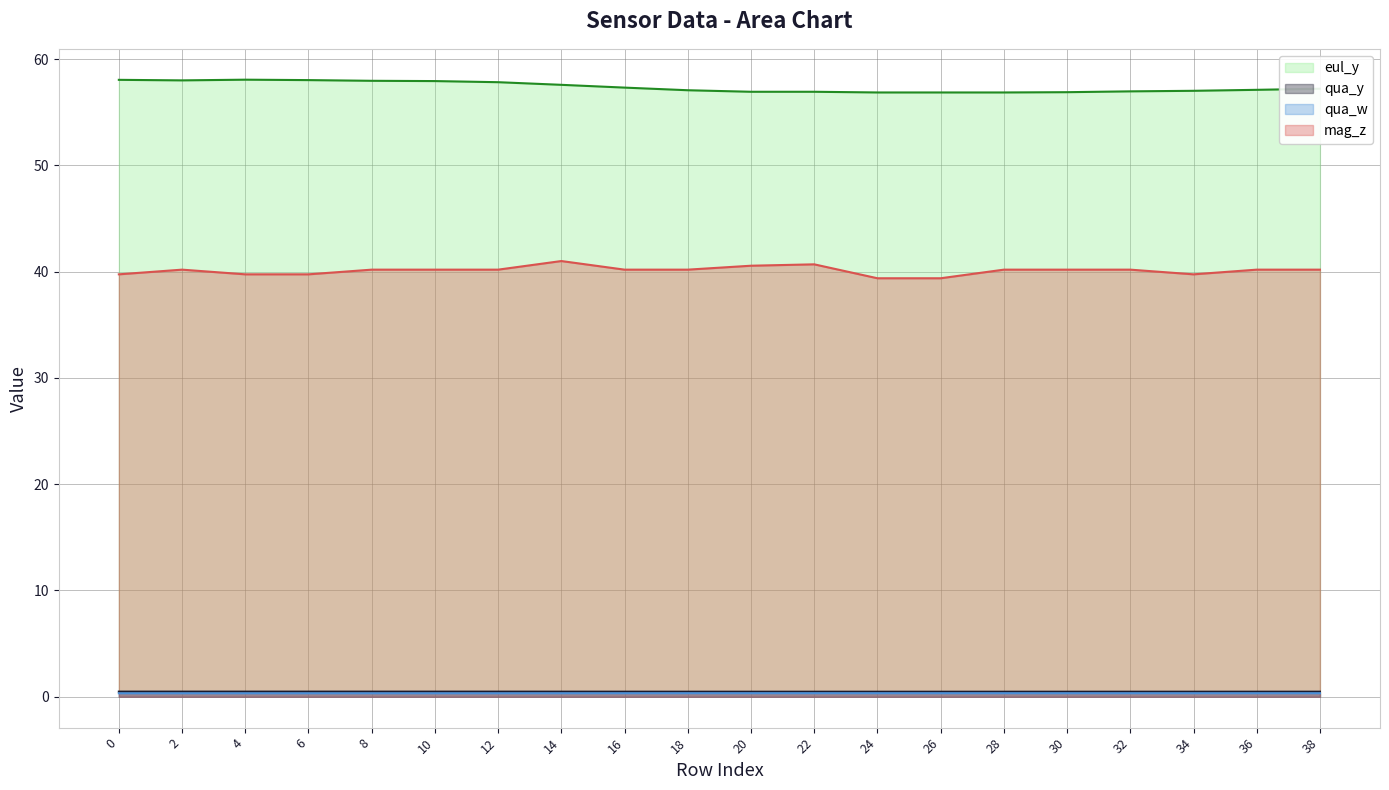

What is the minimum value shown in the chart?

0.3